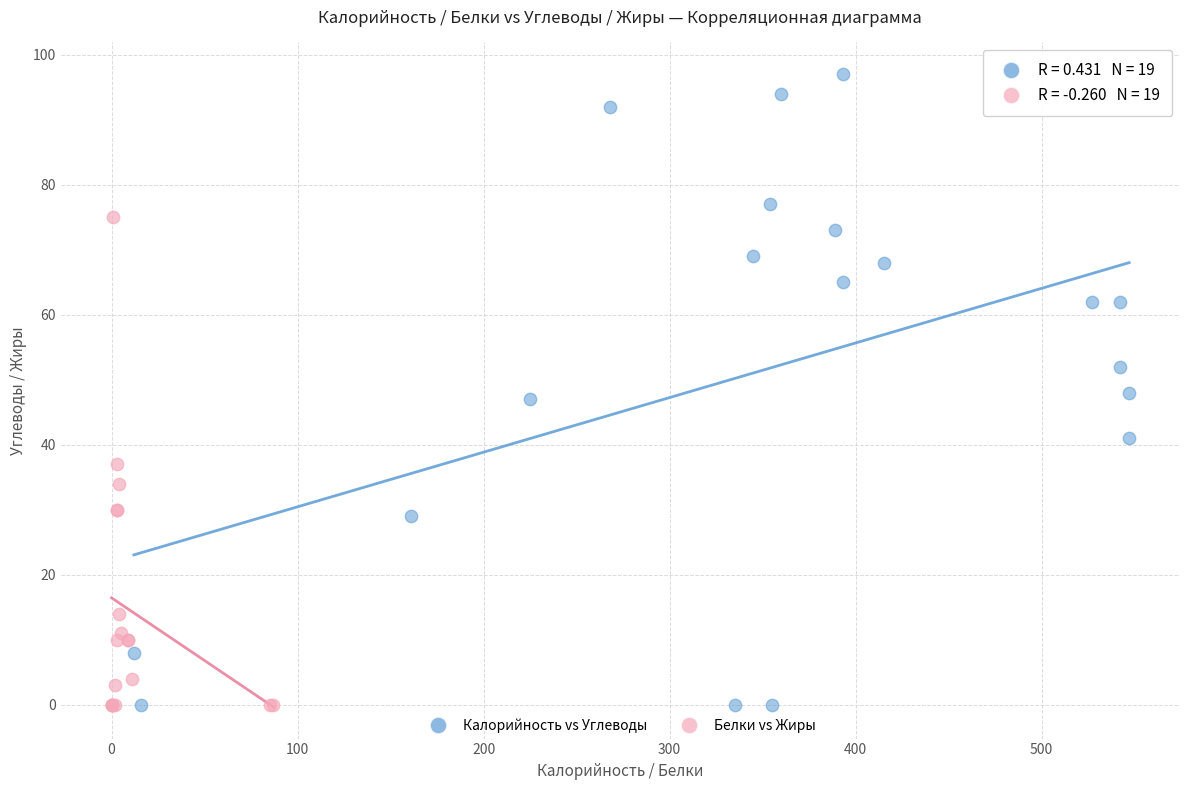

What are all the series names shown in the legend?

Калорийность vs Углеводы, Белки vs Жиры